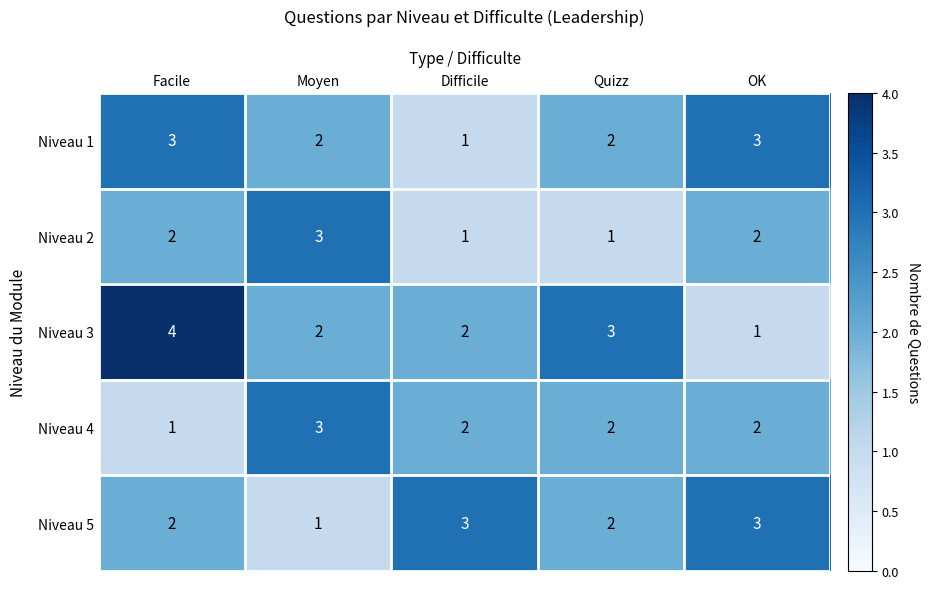

Count the Niveau 5 values in the range 2 to 3.

4